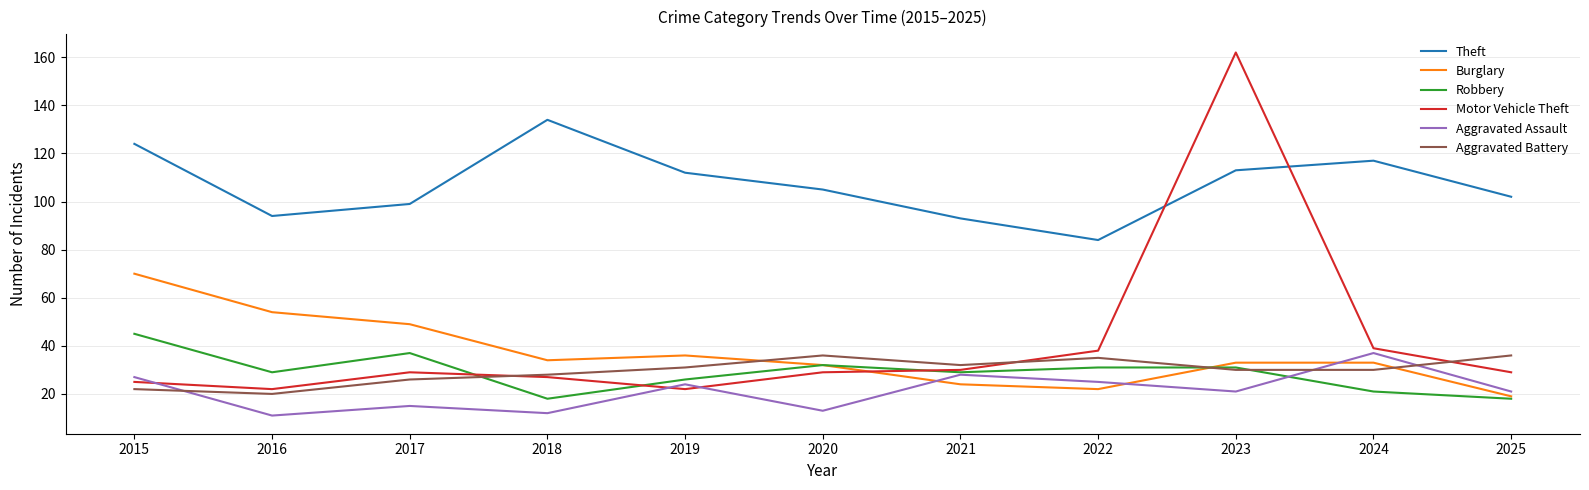

Which series has the widest spread of values?

Motor Vehicle Theft